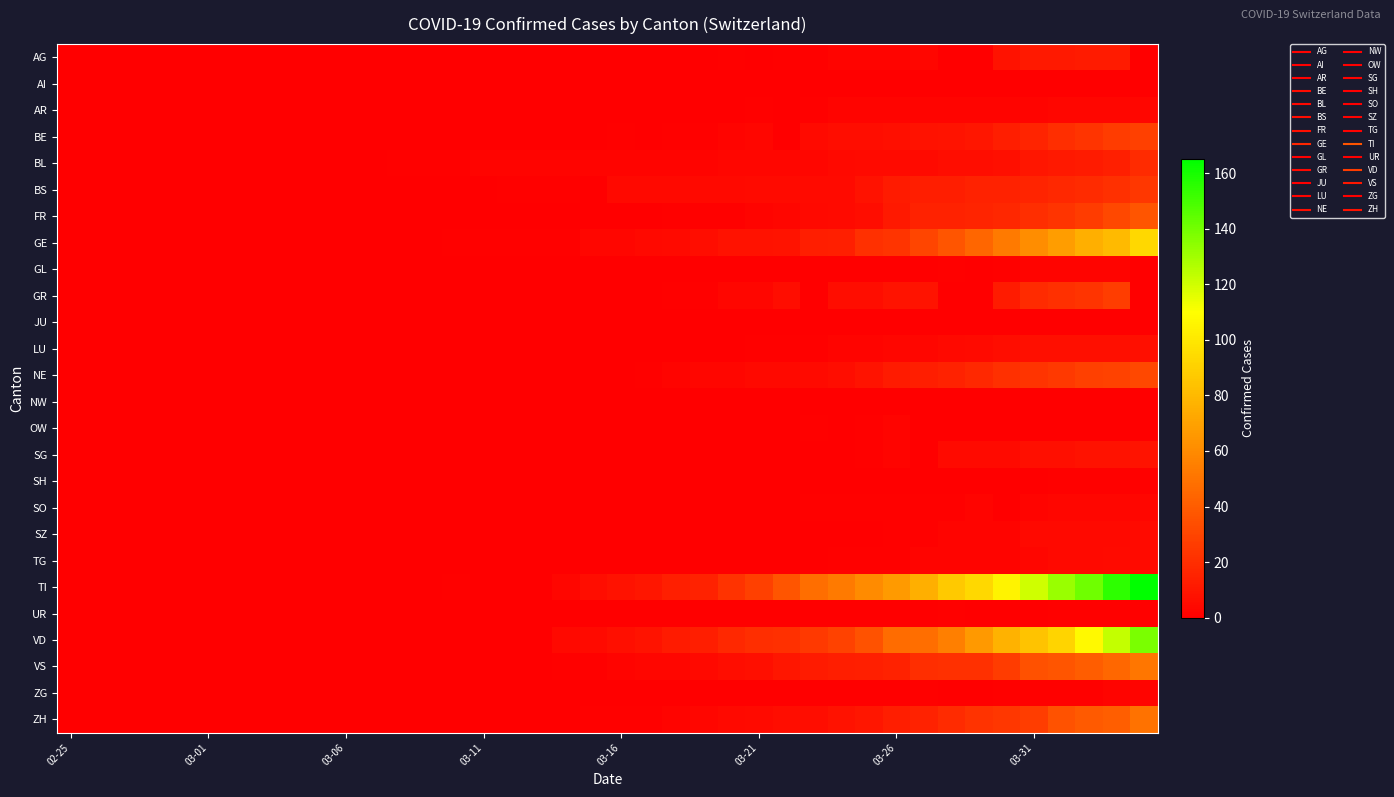

Which series has the largest total across all categories?

TI